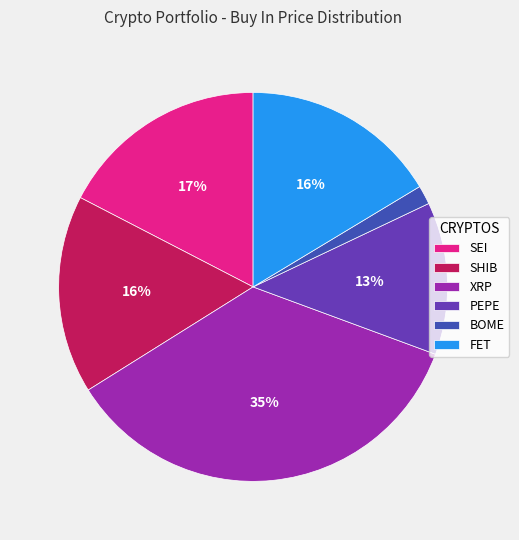

True or false: SHIB accounts for 2% of the total.

False